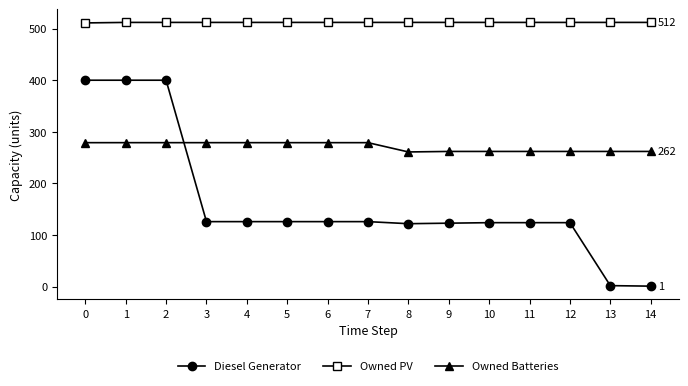

Count the number of categories in the chart.

15